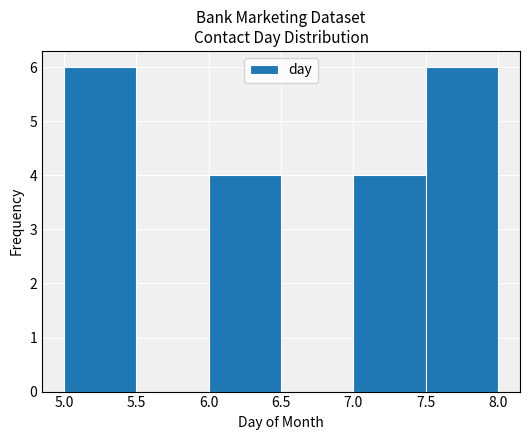

Reading left to right, list every bar in this chart as the range it spans on the x-axis followed by its height. The values are not printed on the chart, so give them approximately, as read against the axis.

5.0 to 5.5: 6
5.5 to 6.0: 0
6.0 to 6.5: 4
6.5 to 7.0: 0
7.0 to 7.5: 4
7.5 to 8.0: 6